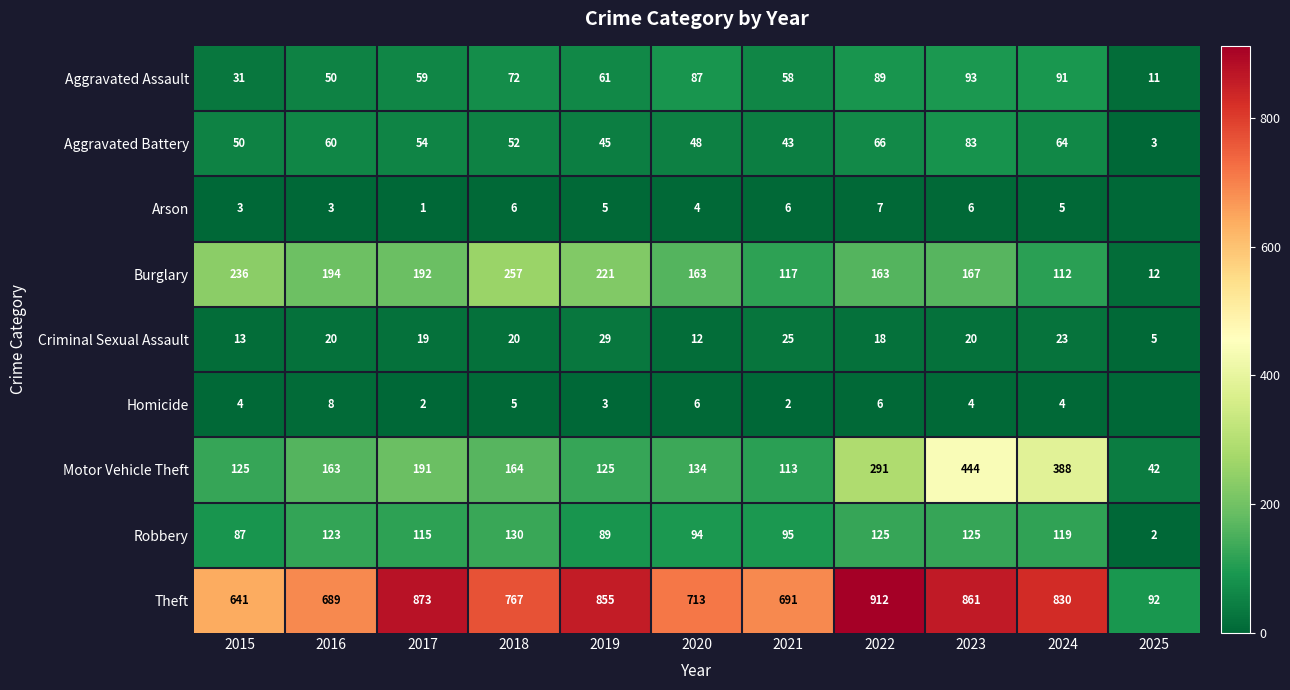

How many data points in Burglary are less than 167?

5